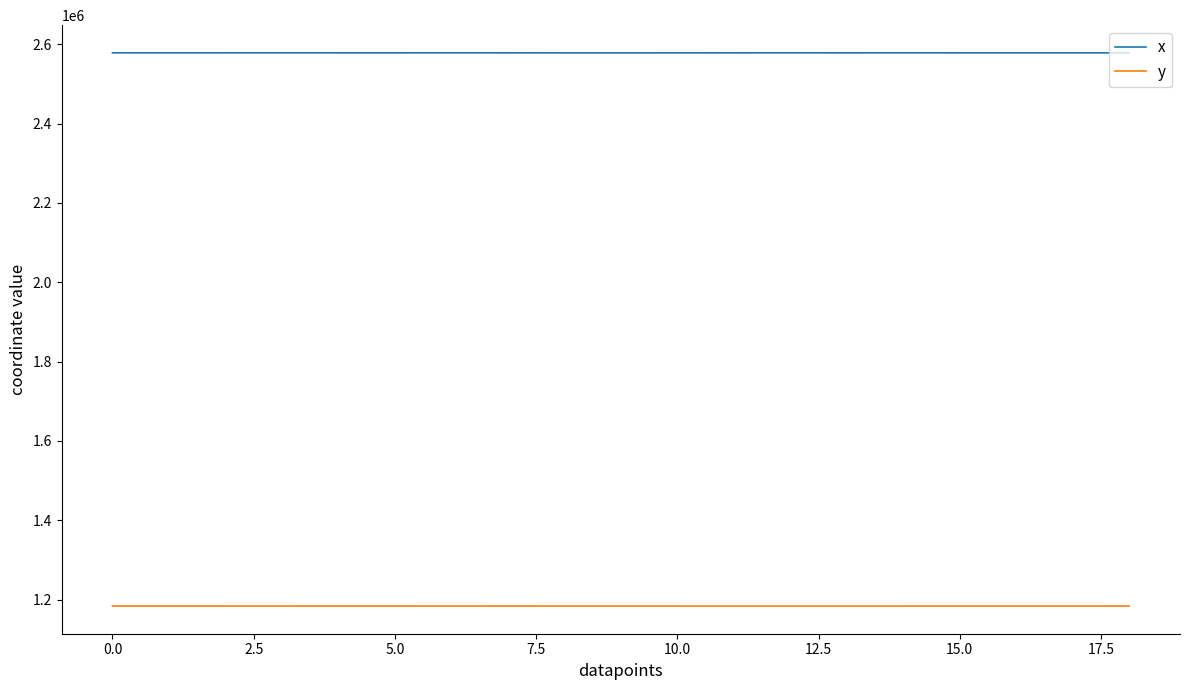

What are all the series names shown in the legend?

x, y